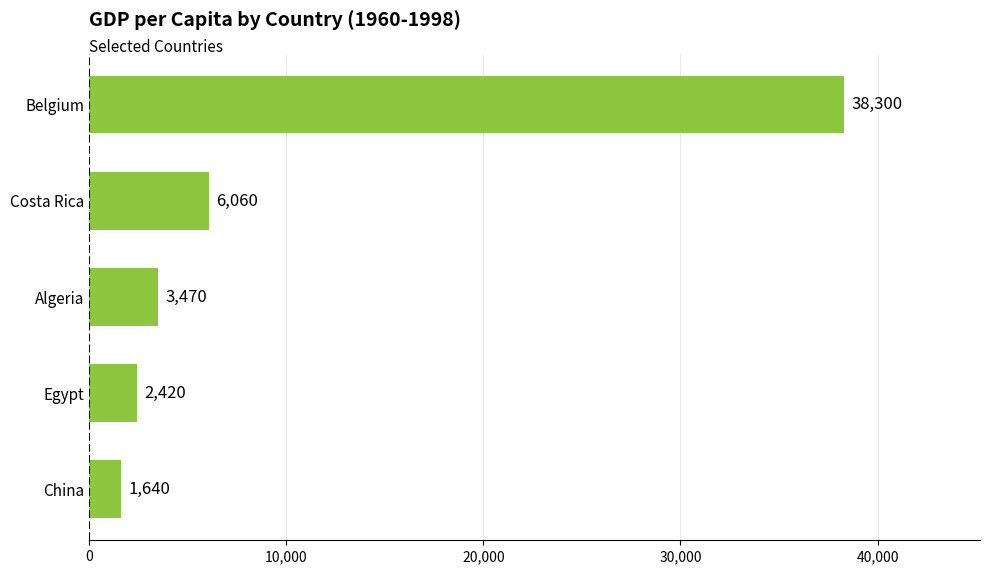

Reading bottom to top, transcribe all the data shown in this chart.

China=1640	Egypt=2420	Algeria=3470	Costa Rica=6060	Belgium=38300